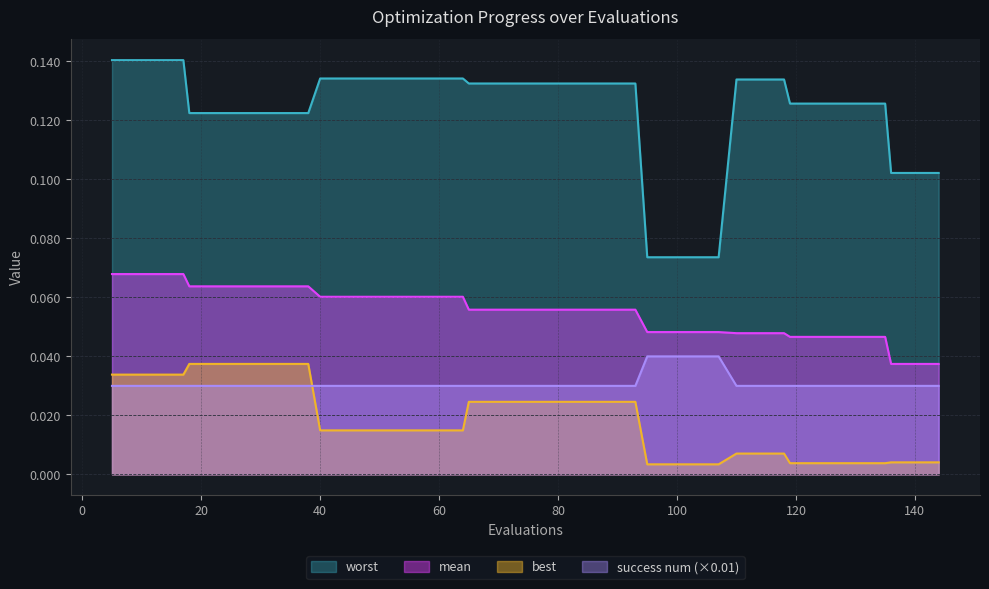

Which series has the widest spread of values?

worst